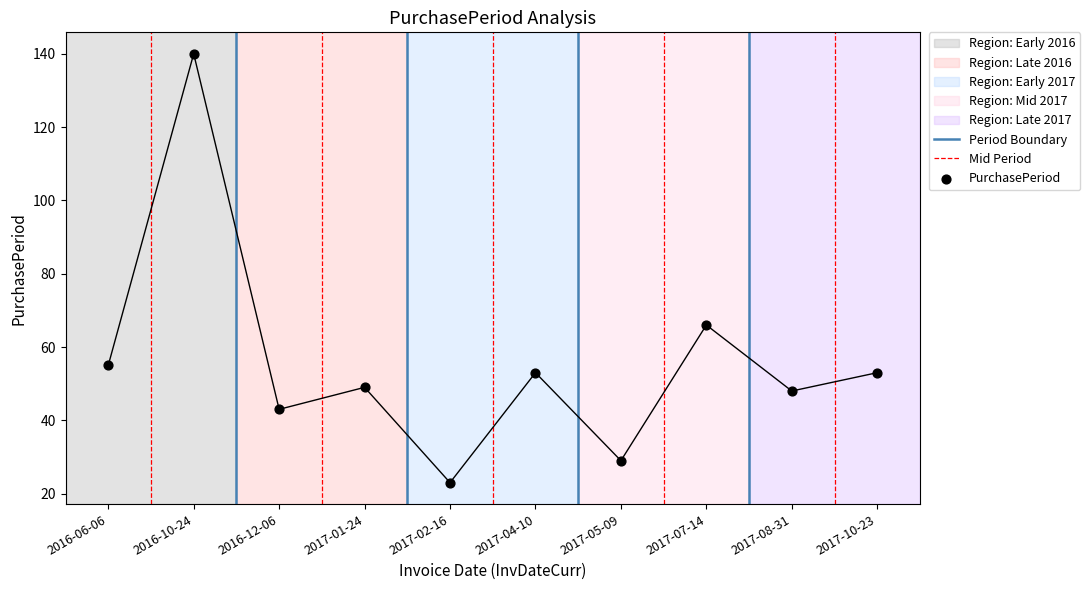

What is the ratio of the value at 2017-10-23 to the value at 2016-10-24?

0.4